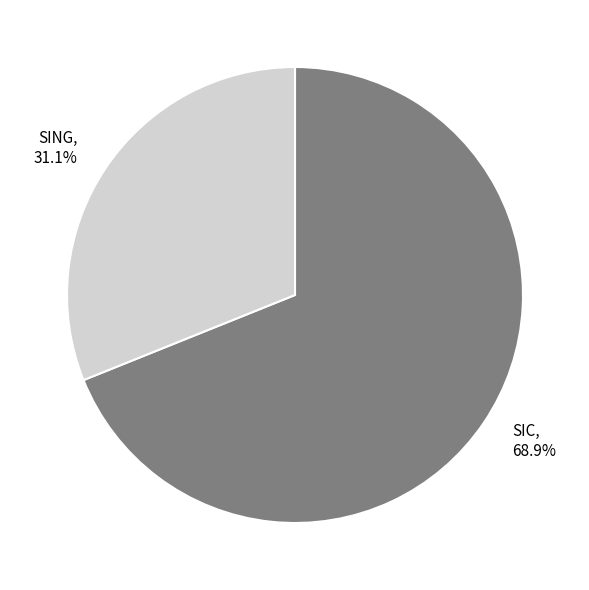

How much of the chart is everything except SING?

68.9%